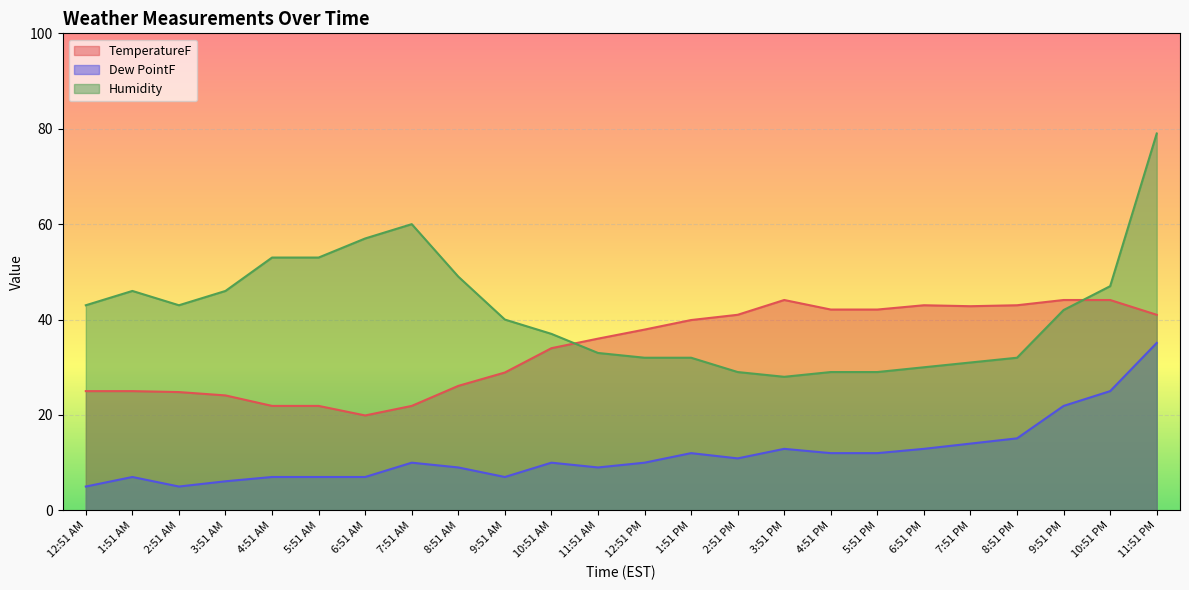

What is the average value of the Humidity series?

41.7